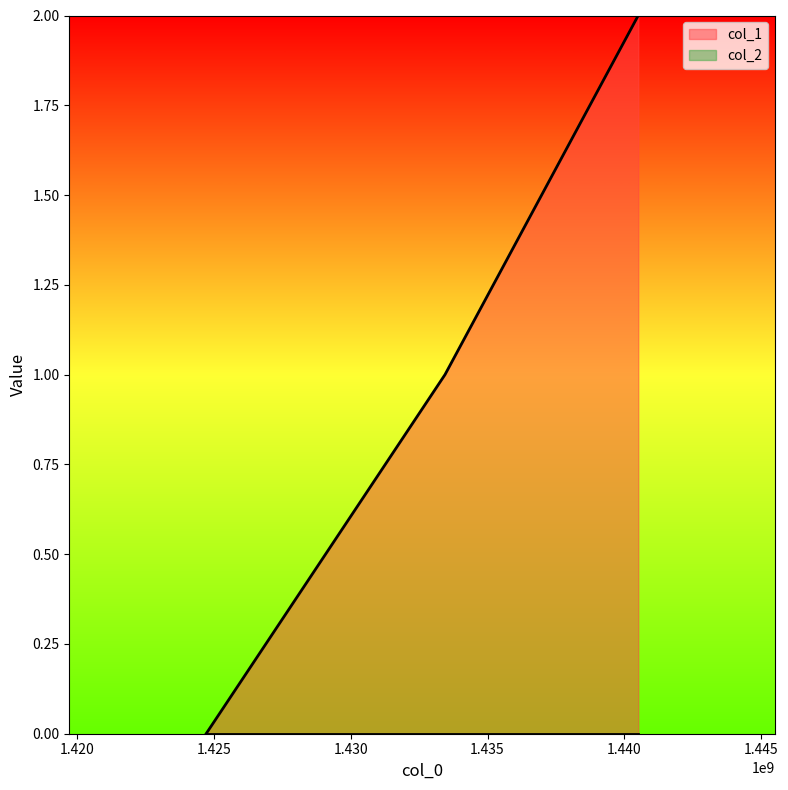

The value at 1433444744 is 0. True or false?

False